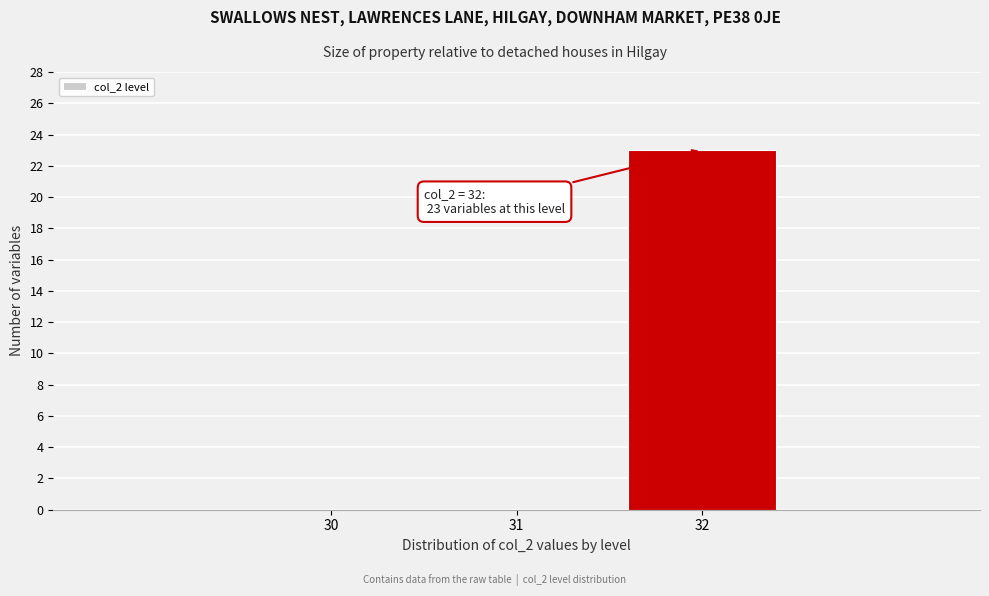

Reading right to left, what are all the values shown in this chart?

32=23	31=0	30=0